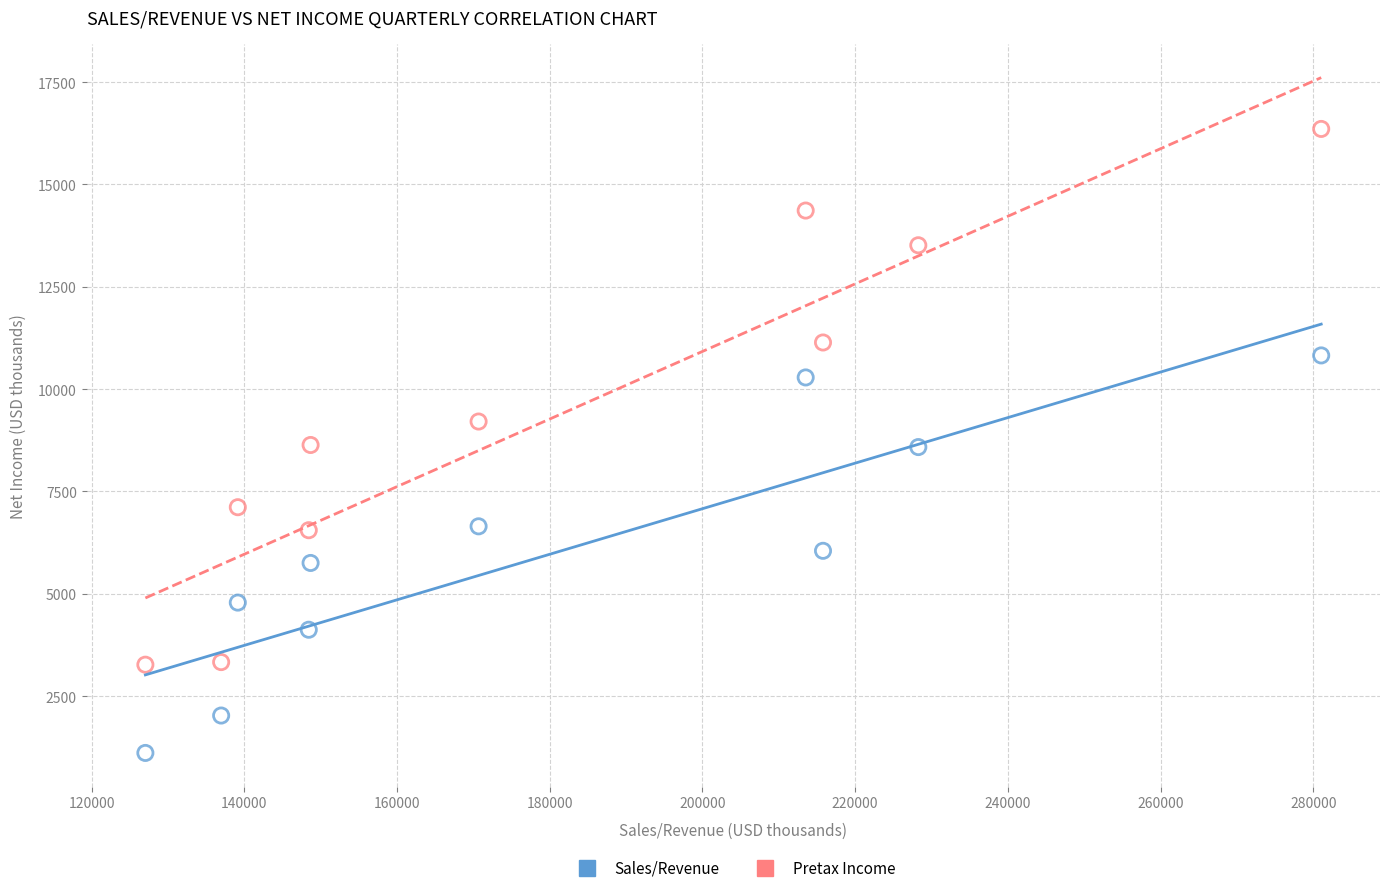

Across all data points, what is the range of Y values (max minus min)?

15244